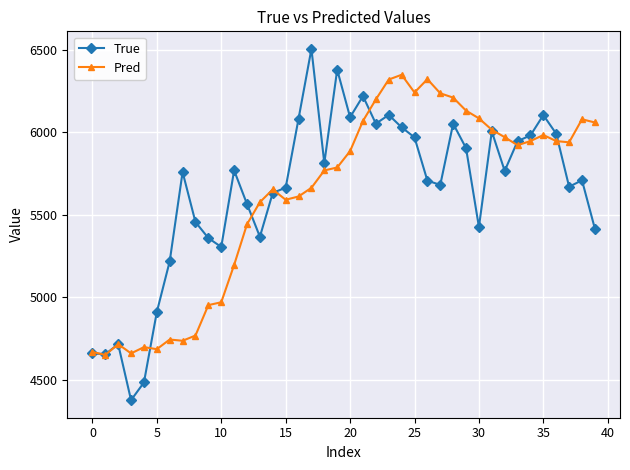

Count the number of data series in this chart.

2